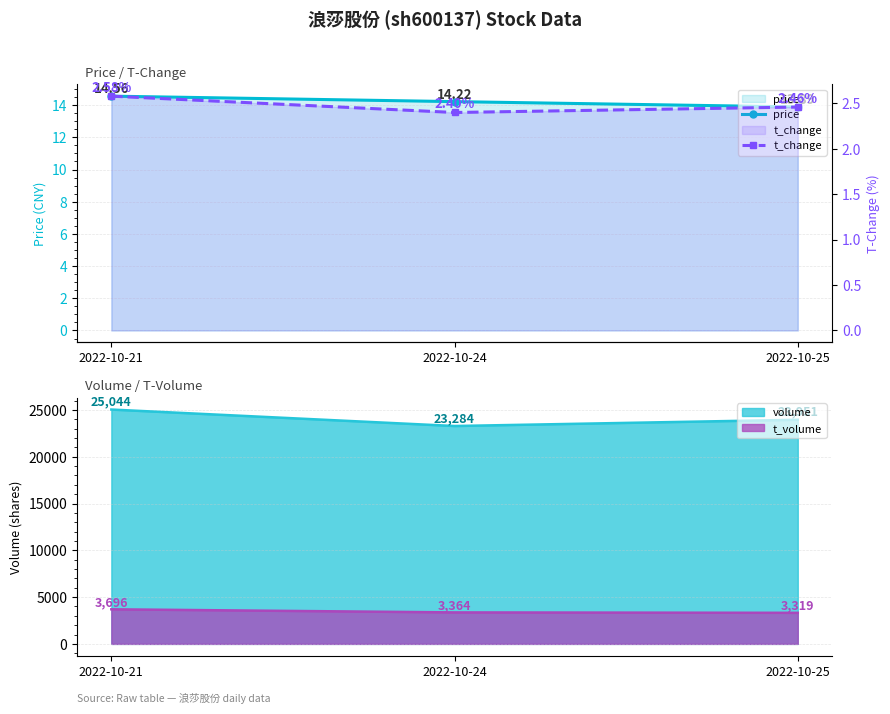

How many values in the price series exceed 14?

2